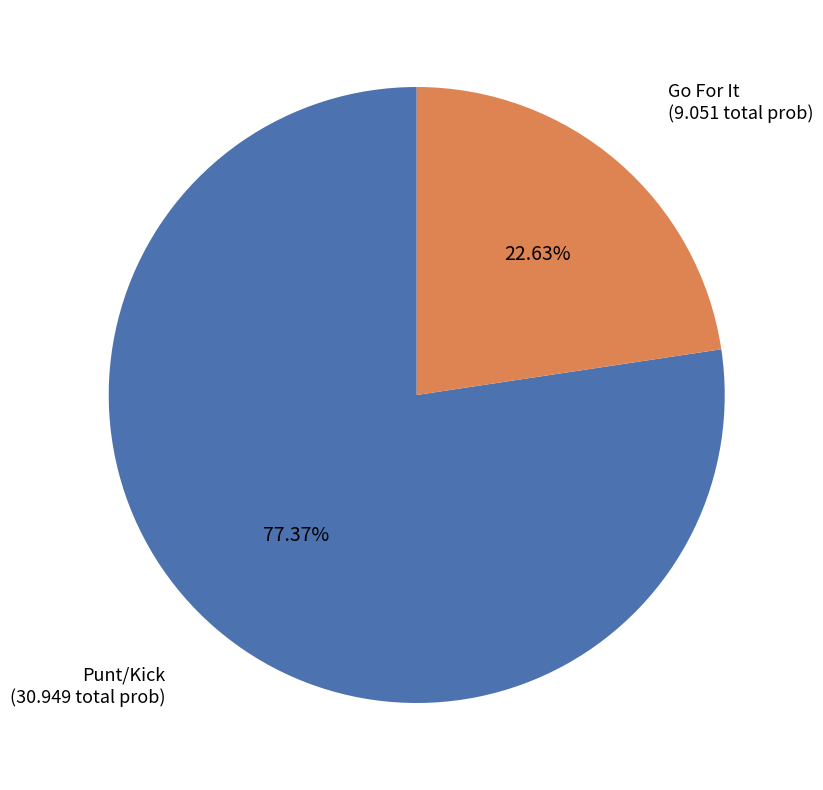

Is there a majority slice in this chart?

Yes